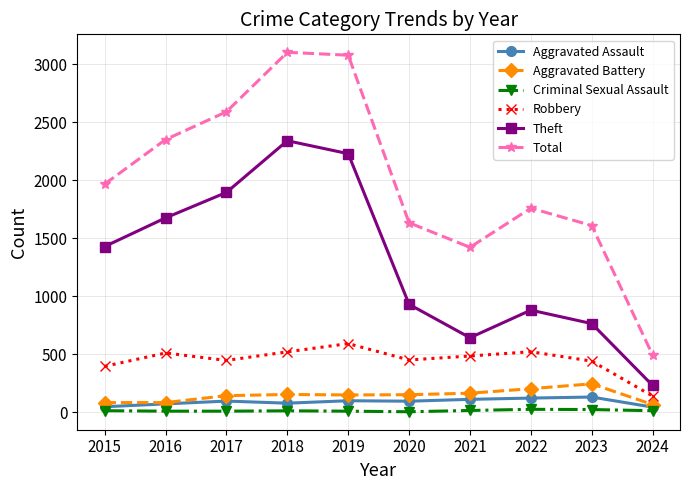

Between 2017 and 2022, which series saw the biggest shift?

Theft